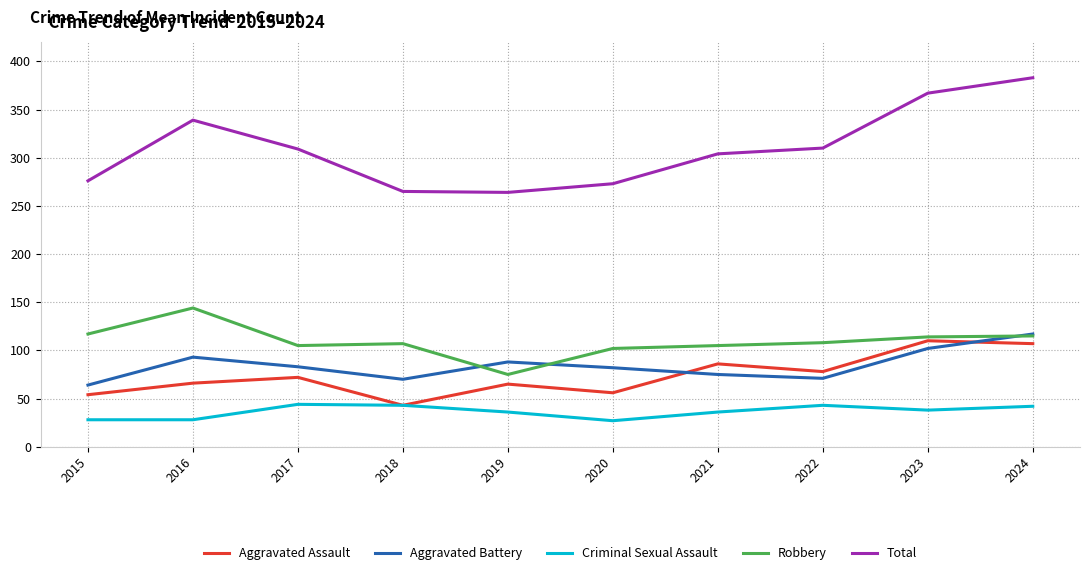

Which series has the largest total across all categories?

Total